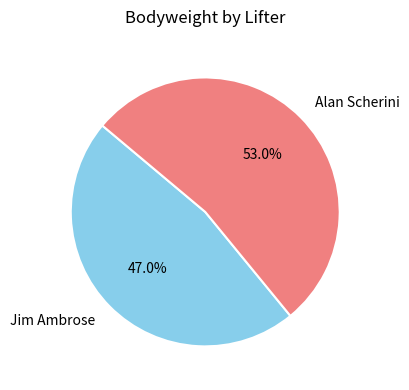

Rank the categories by value from highest to lowest.

Alan Scherini, Jim Ambrose